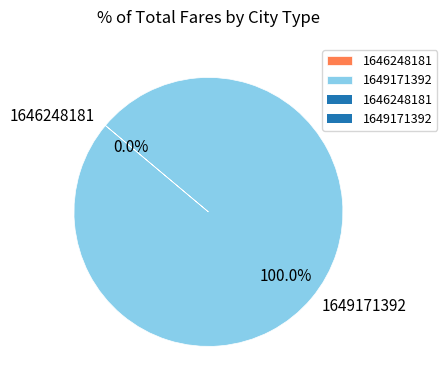

Does 1646248181 account for over 50% of the chart?

No